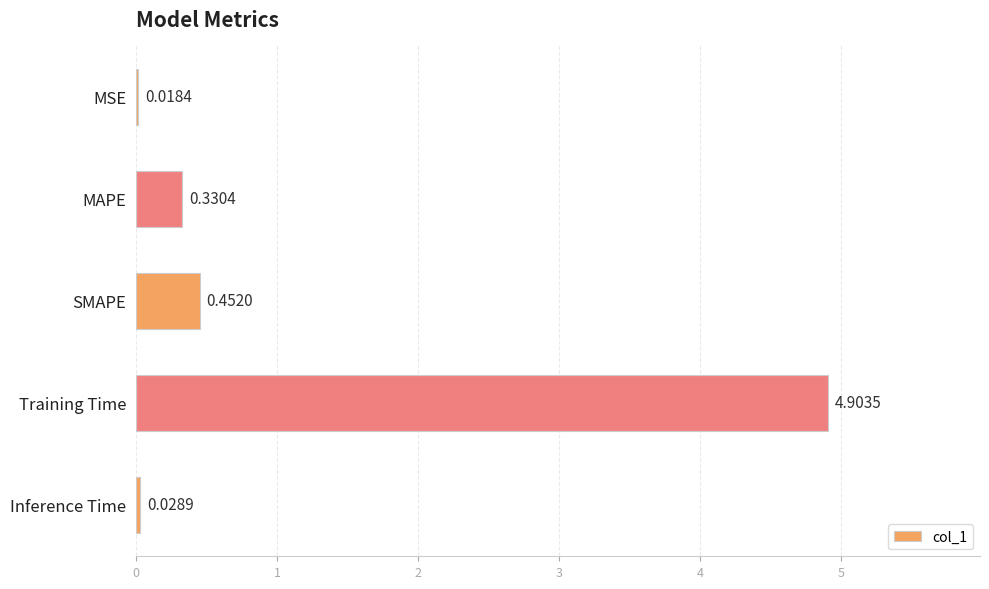

Rank the categories by value from lowest to highest.

MSE, Inference Time, MAPE, SMAPE, Training Time